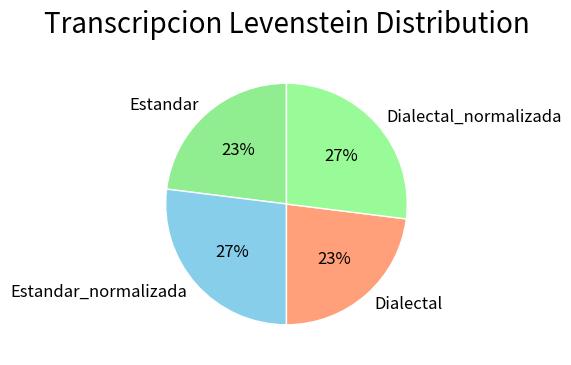

Does Estandar represent more than half of the total?

No